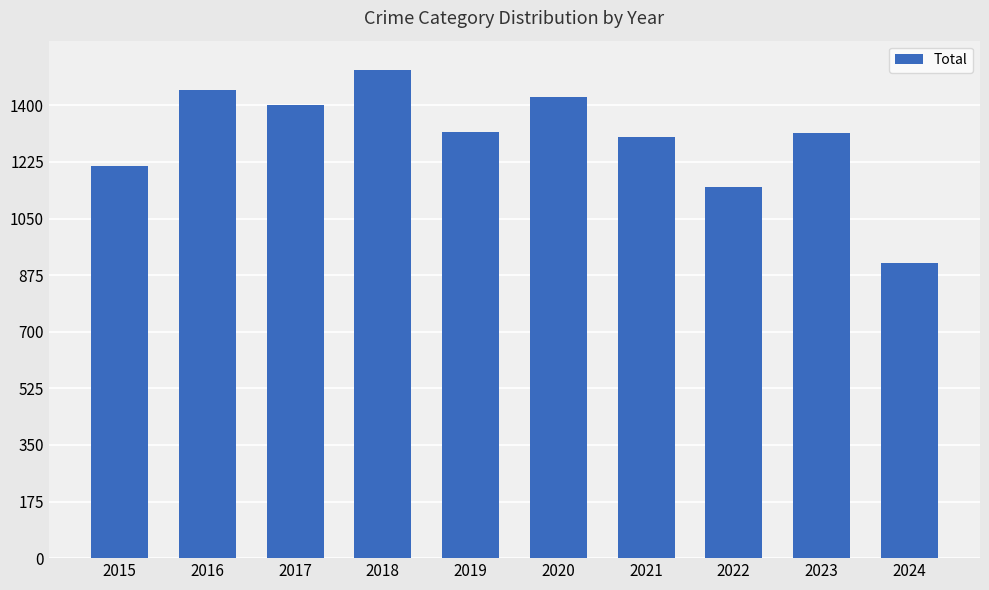

How many values are below 1317?

5